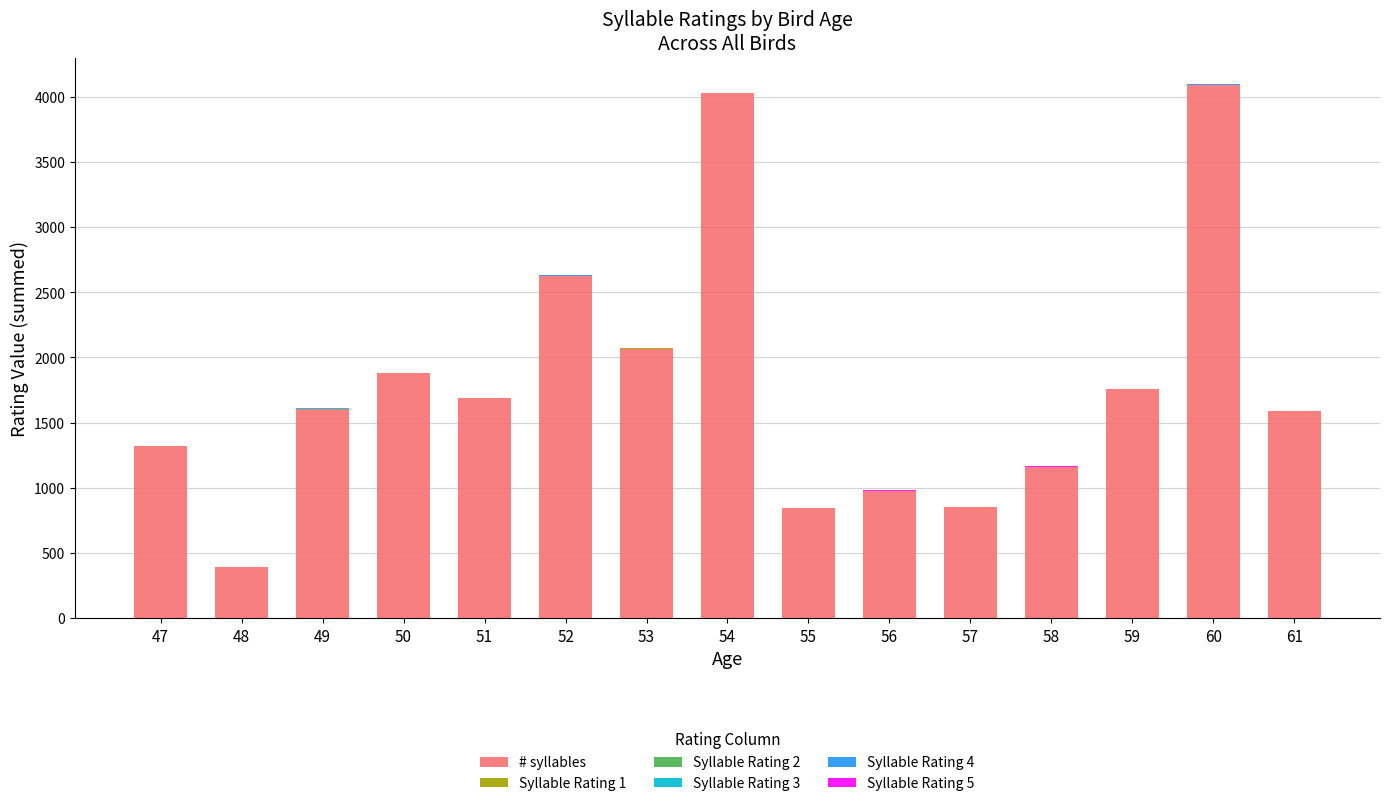

The value of # syllables at 59 is 1757.5. True or false?

True